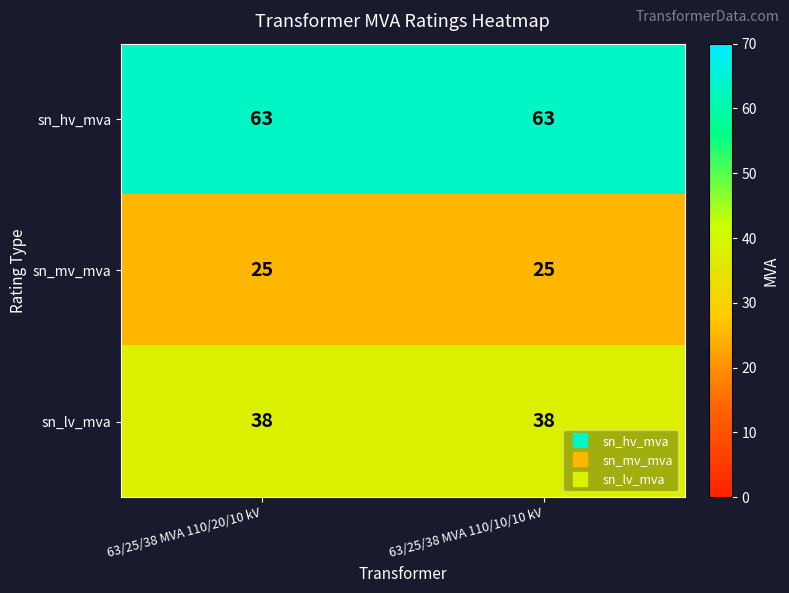

What is the spread (max minus min) of values at 63/25/38 MVA 110/20/10 kV?

38